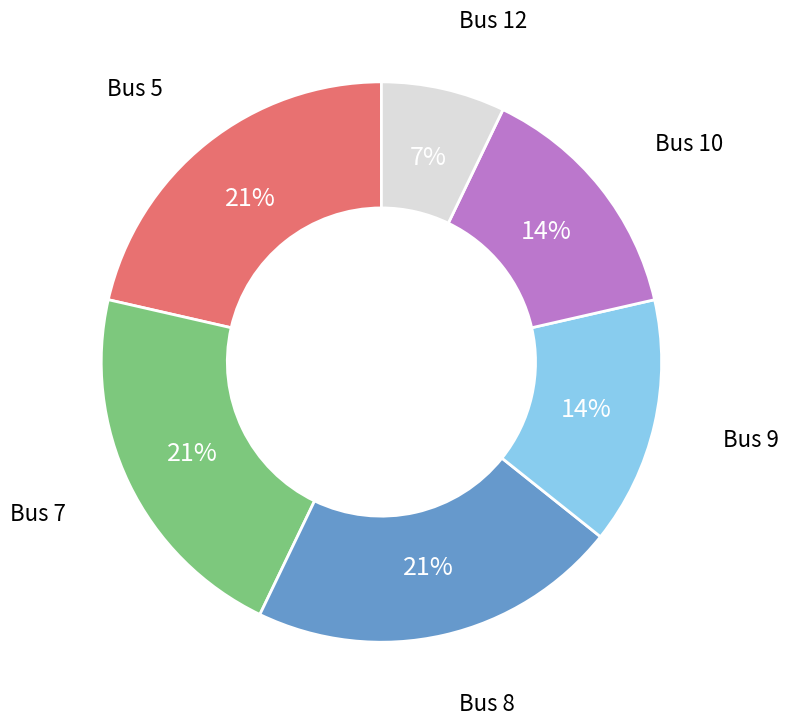

Is there any slice that represents more than half of the pie?

No